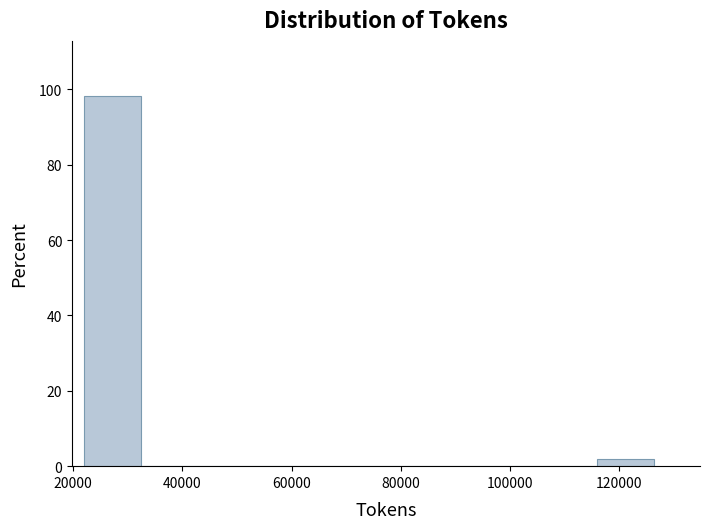

How tall is the bar that spans 22000 to 32000 on the x-axis? Neither the bar edges nor the heights are printed on the chart, so give them approximately, as read against the axes.

98